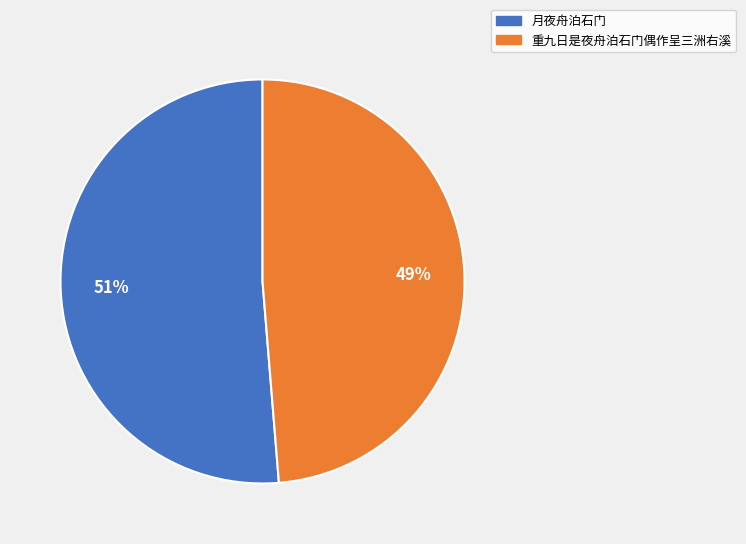

What percentage is the 重九日是夜舟泊石门偶作呈三洲右溪 slice, to the nearest percent?

49%